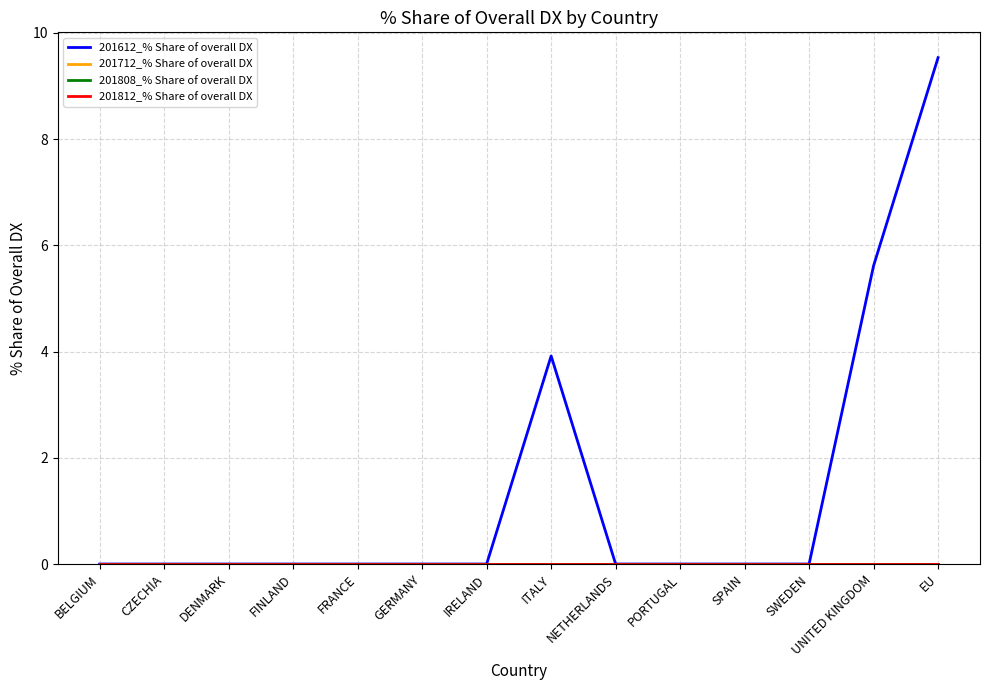

At which category is the sum across all series the highest?

EU